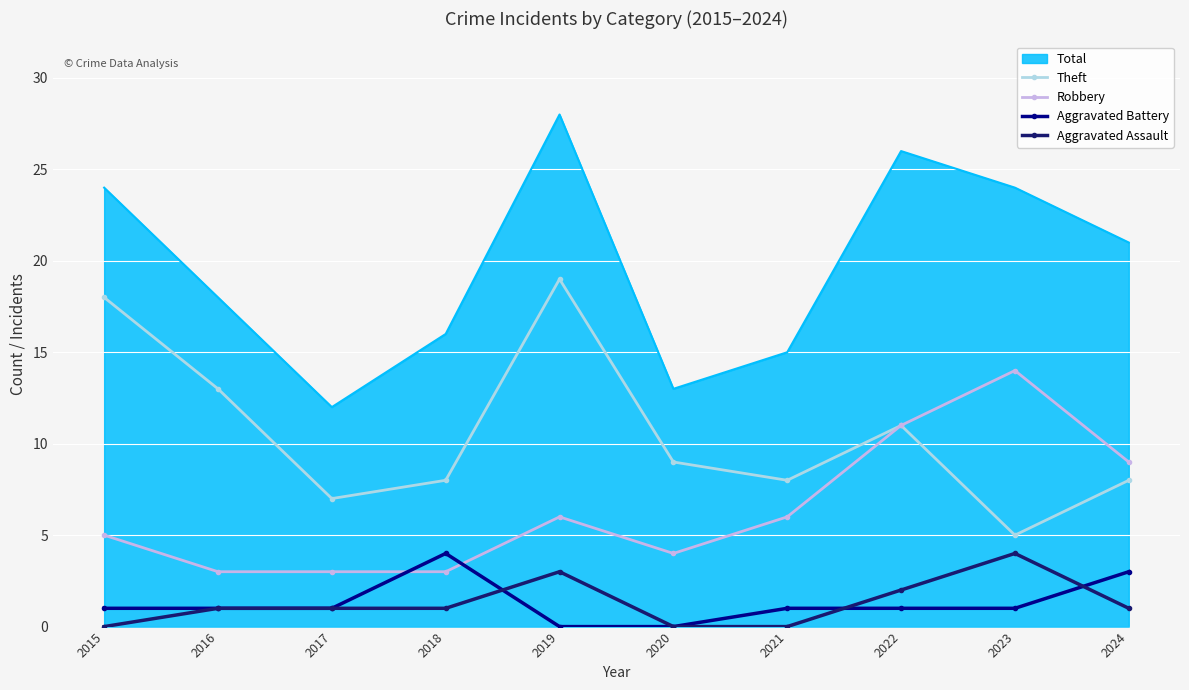

What is the spread (max minus min) of values at 2021?

15